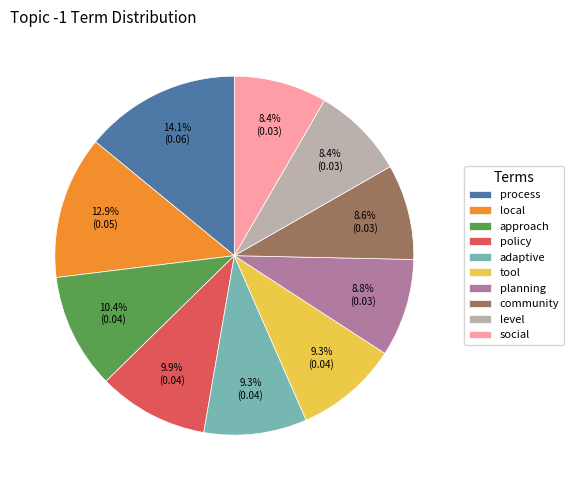

What is the total percentage of local and policy?

22.8%